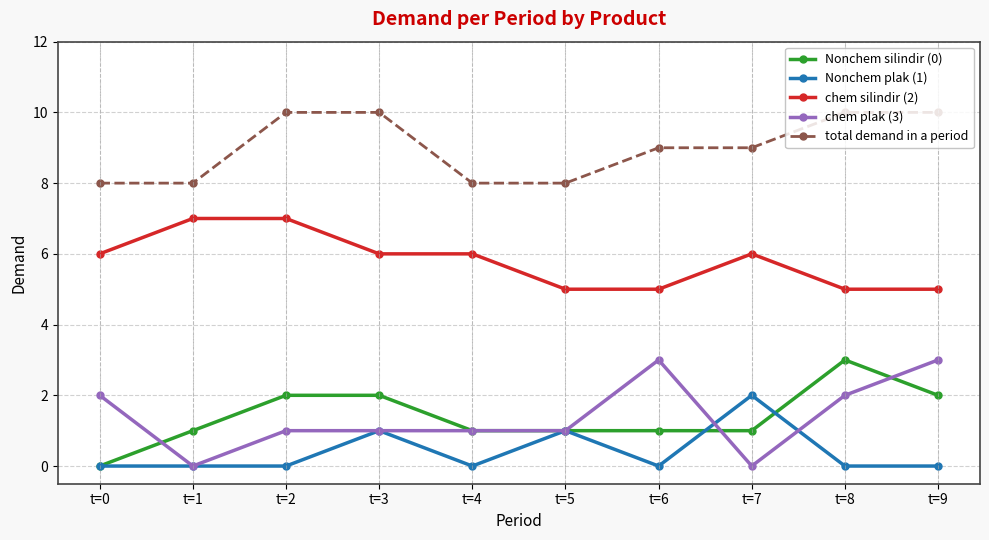

The Nonchem plak (1) series shows 0 at t=6. True or false?

True